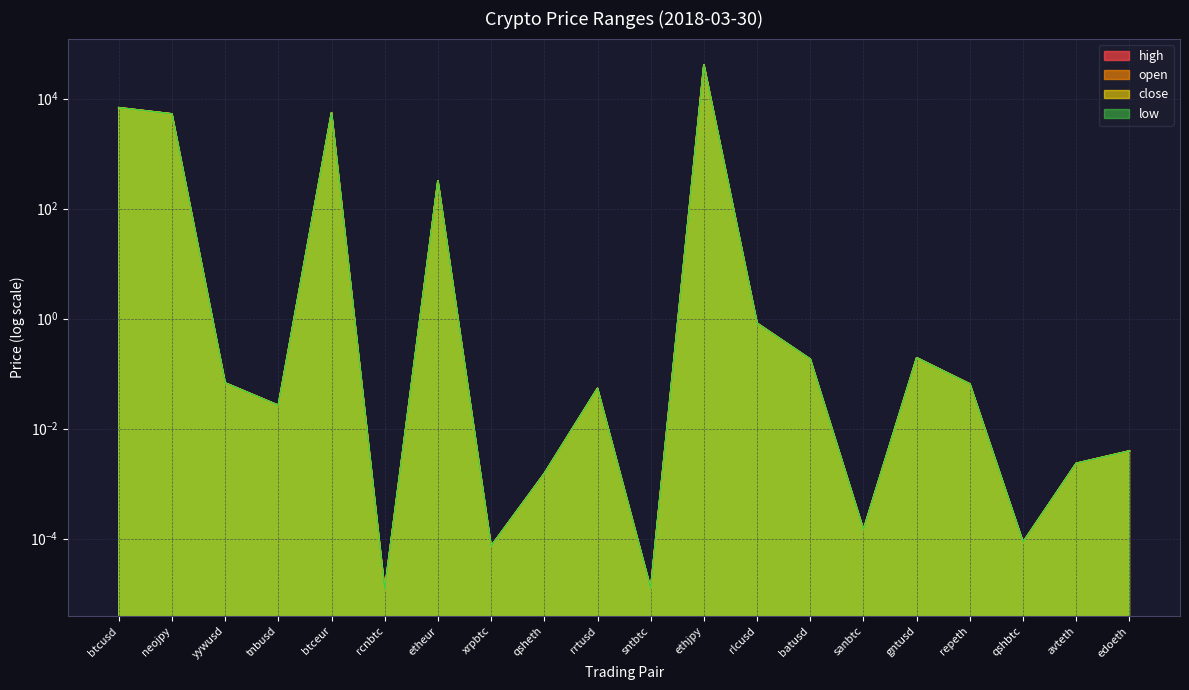

What is the sum of all low values?

59201.8